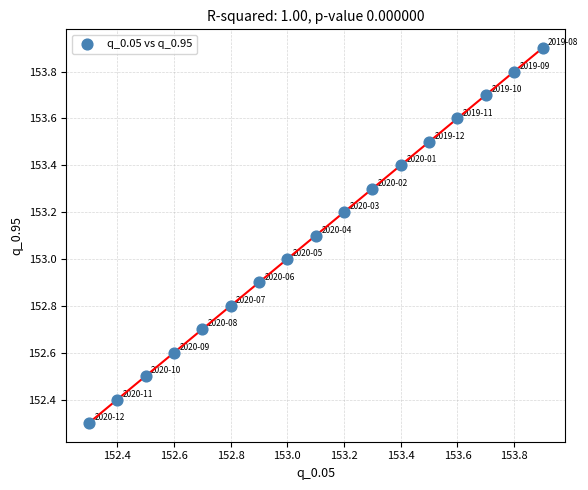

What is the range of X values (max minus min)?

1.6